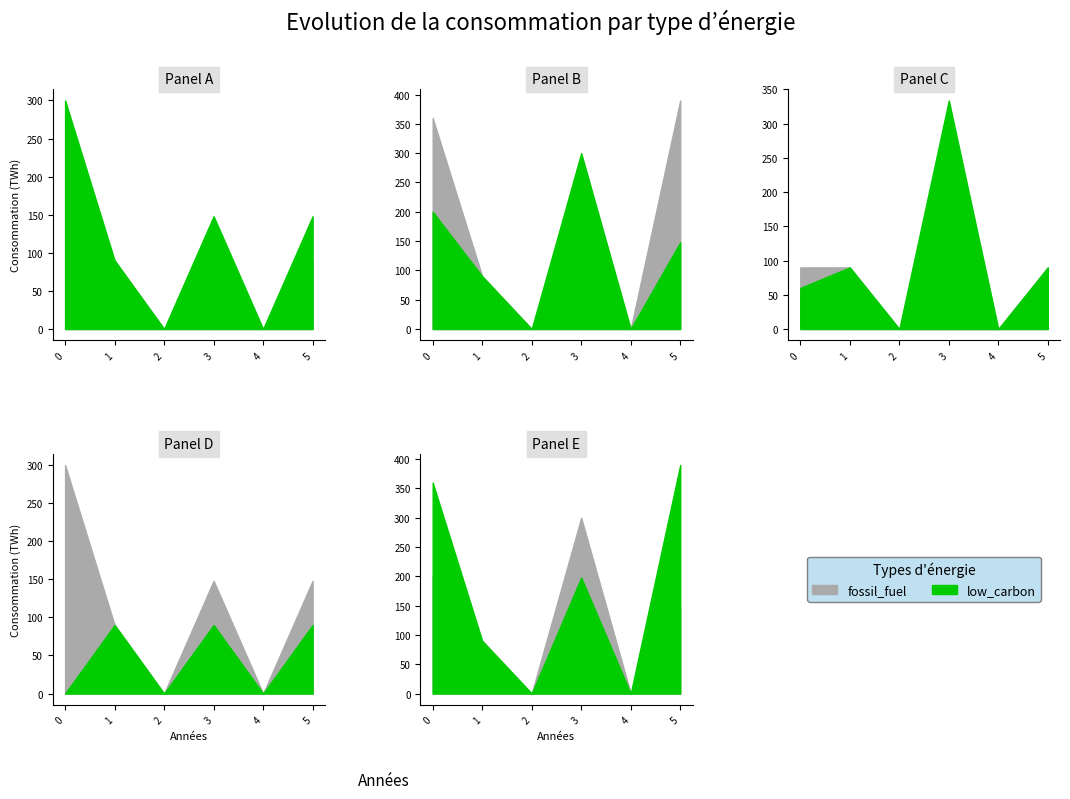

Reading left to right, what are all the values shown in this chart?

0: 0=0.0	1=90.0	2=0.0	3=90.0	4=0.0	5=90.0
1: 0=360.0	1=90.0	2=0.0	3=198.0	4=0.0	5=390.0
2: 0=90.0	1=90.0	2=0.0	3=0.0	4=0.0	5=90.0
3: 0=300.0	1=90.0	2=0.0	3=148.0	4=0.0	5=148.0
4: 0=200.0	1=90.0	2=0.0	3=300.0	4=0.0	5=148.0
5: 0=60.0	1=90.0	2=0.0	3=334.0	4=0.0	5=90.0